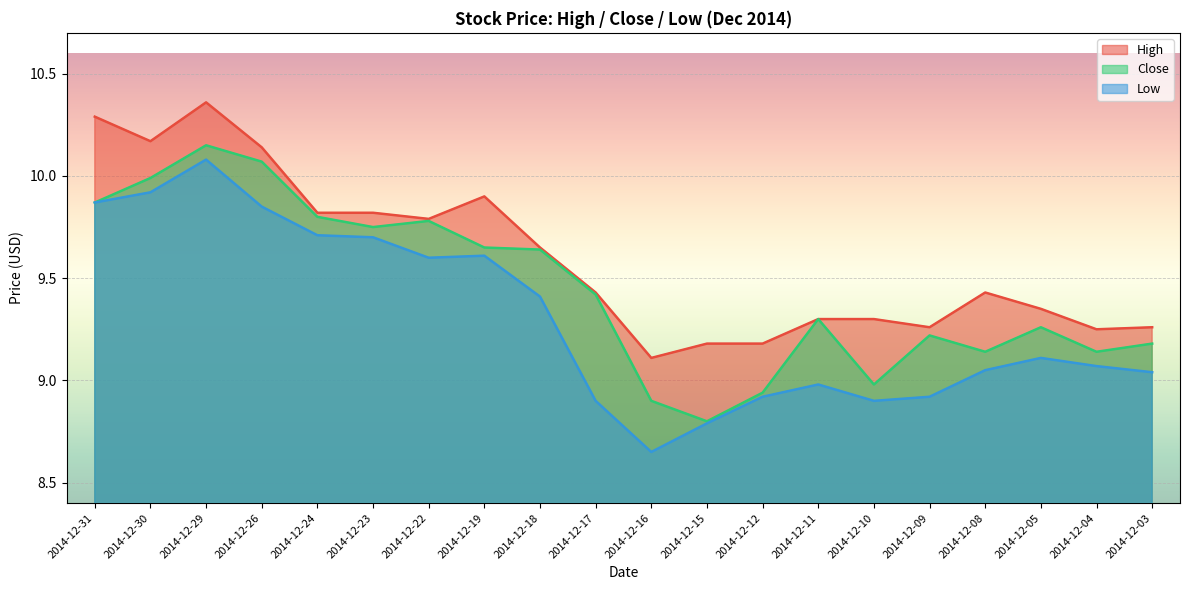

Which series has the largest total across all categories?

High